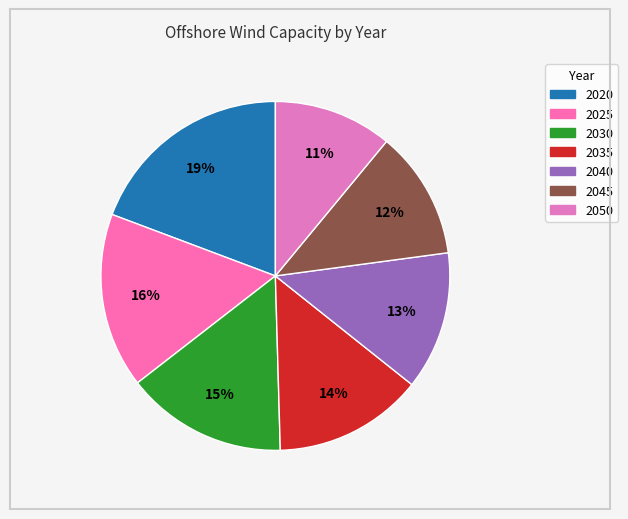

To the nearest percent, what portion does 2040 represent?

13%